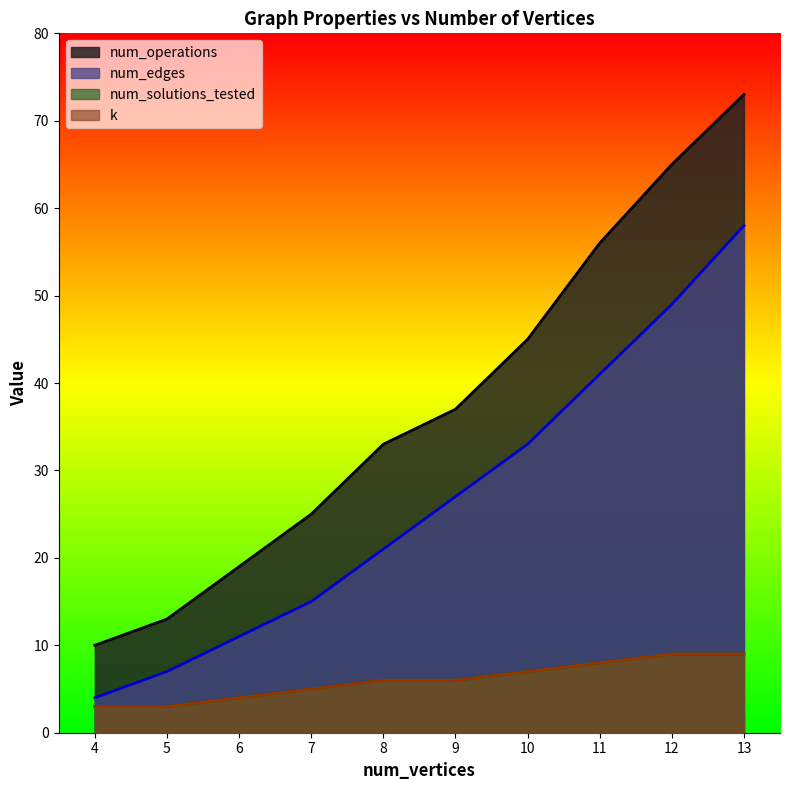

What is the difference between the second highest and minimum values in the num_operations series?

55